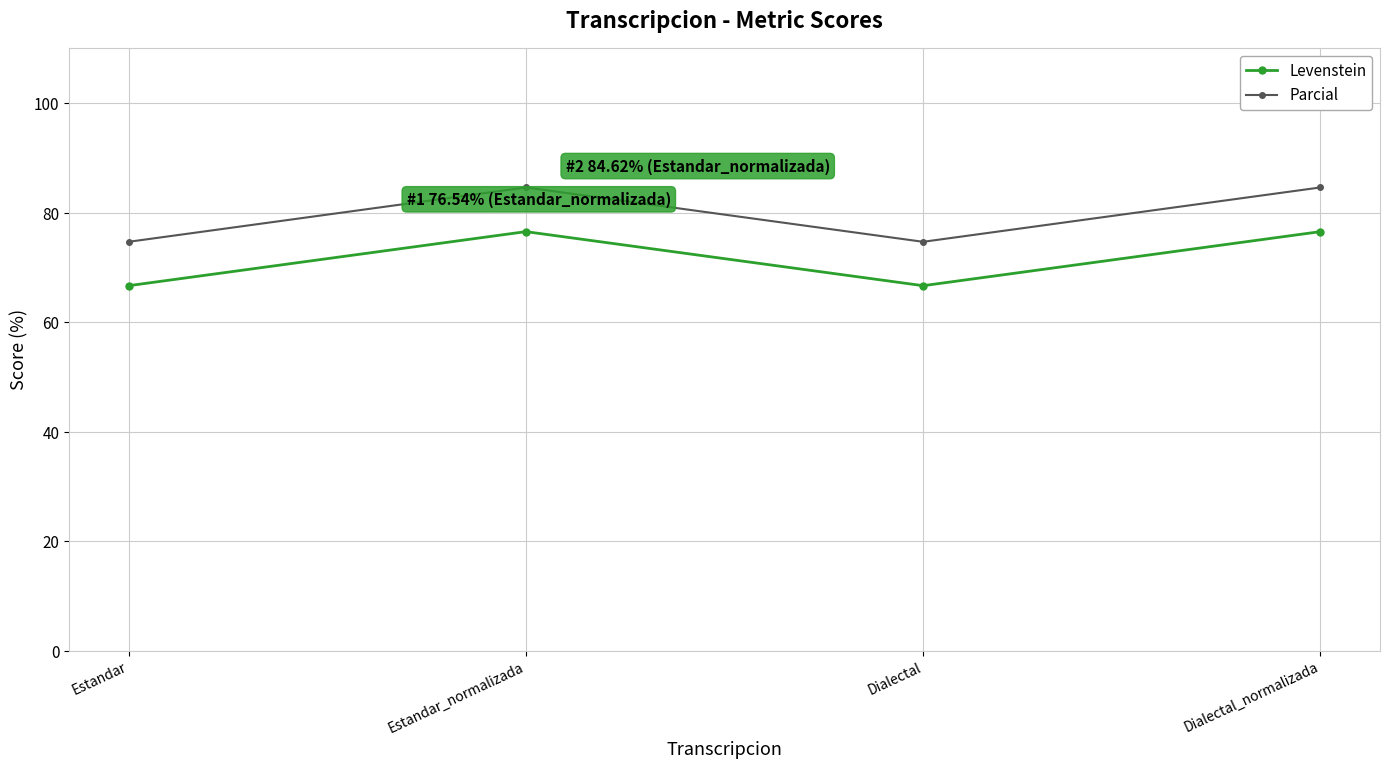

Reading left to right, what are all the values shown in this chart?

Levenstein: Estandar=66.7	Estandar_normalizada=76.5	Dialectal=66.7	Dialectal_normalizada=76.5
Parcial: Estandar=74.7	Estandar_normalizada=84.6	Dialectal=74.7	Dialectal_normalizada=84.6